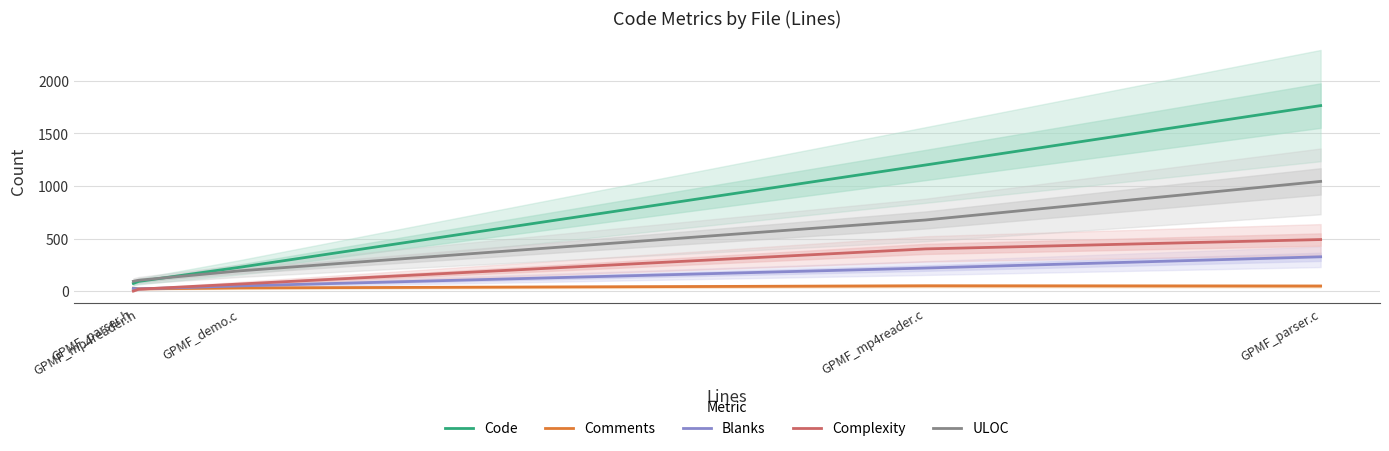

At how many categories does at least one series exceed 162?

3